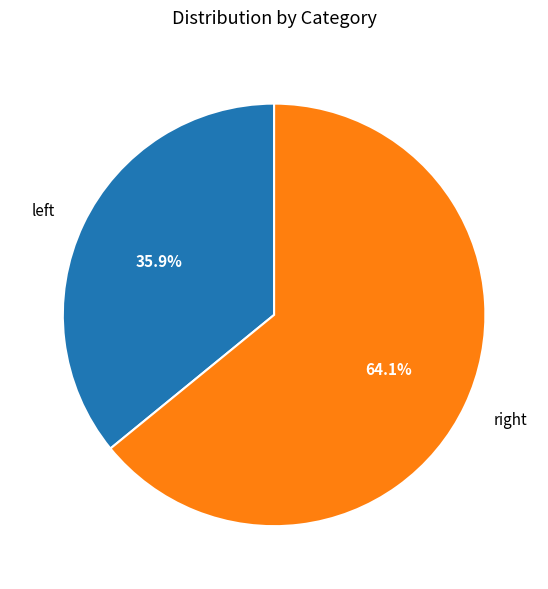

To the nearest percent, what is the average slice percentage?

50%